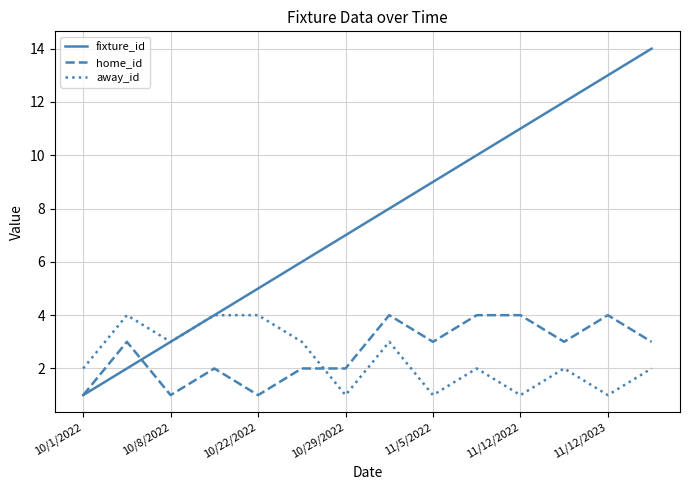

Which series has the largest total across all categories?

fixture_id